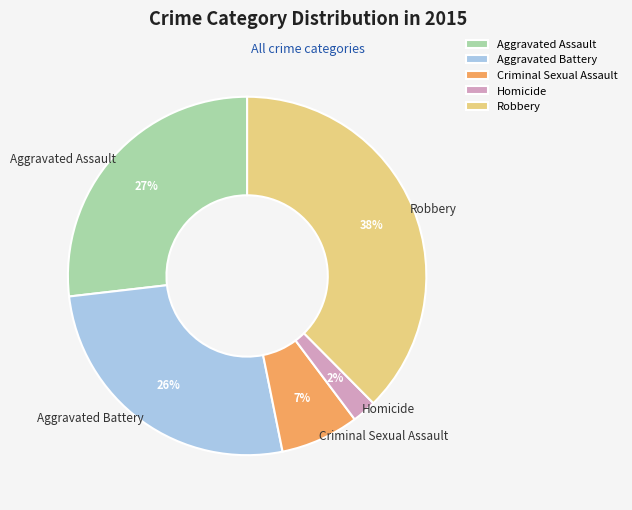

Which slice is the smallest?

Homicide